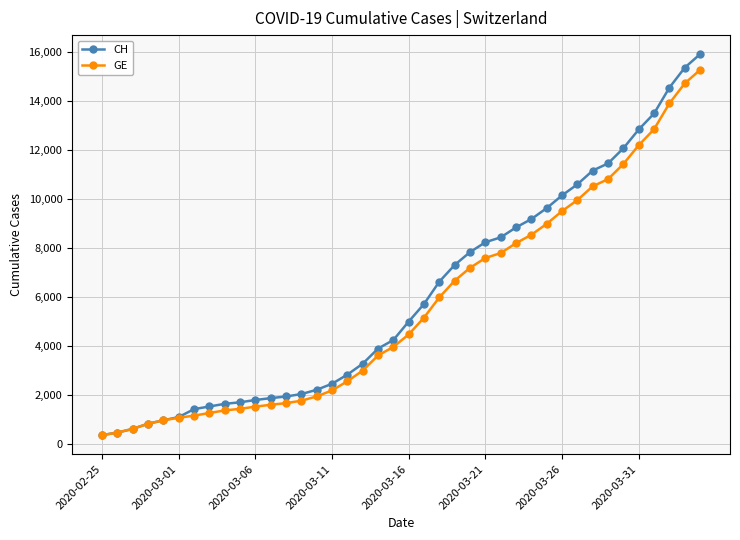

Which series has the widest spread of values?

CH